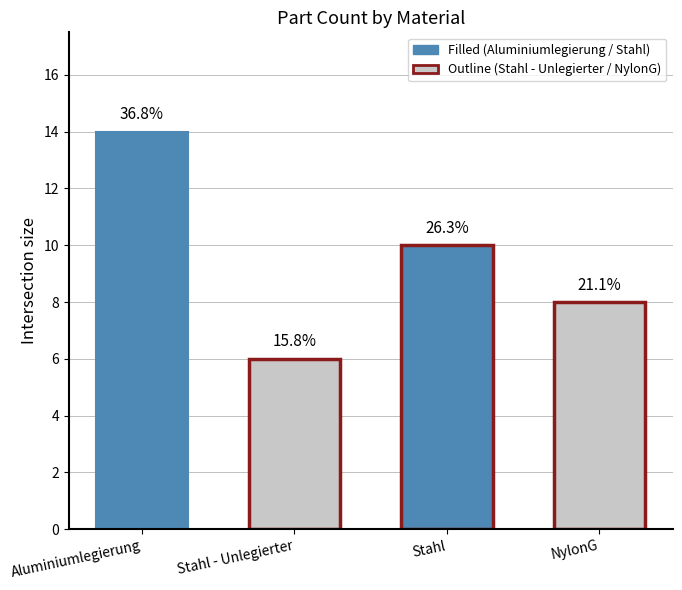

How many bars are there in total?

4